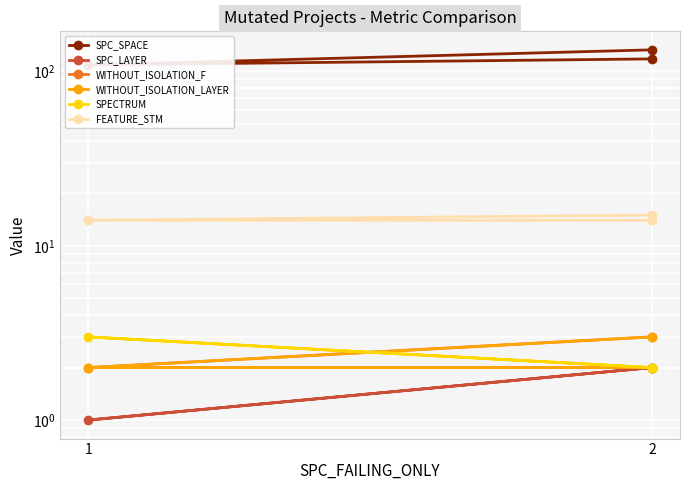

Reading right to left, list all the values displayed in this chart.

SPC_SPACE: 133	109	118
SPC_LAYER: 2	1	2
WITHOUT_ISOLATION_F: 2	2	3
WITHOUT_ISOLATION_LAYER: 2	2	3
SPECTRUM: 2	3	2
FEATURE_STM: 15	14	14